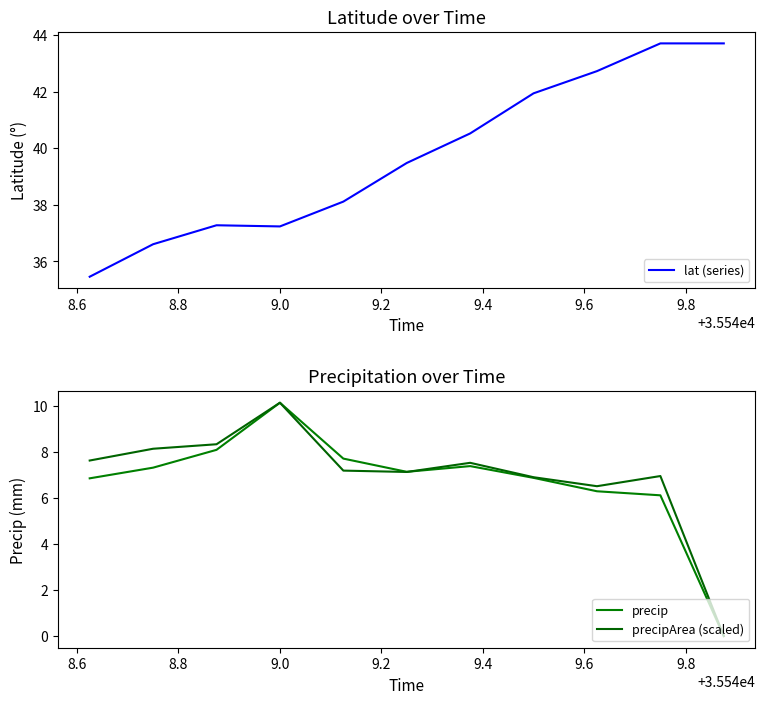

Reading right to left, transcribe all the data shown in this chart.

lat (series): 43.7	43.7	42.7	41.9	40.5	39.5	38.1	37.2	37.3	36.6	35.5
precip: 0.0	6.1	6.3	6.9	7.4	7.1	7.7	10.2	8.1	7.3	6.9
precipArea (scaled): 0.0	7.0	6.5	6.9	7.5	7.1	7.2	10.2	8.3	8.2	7.6